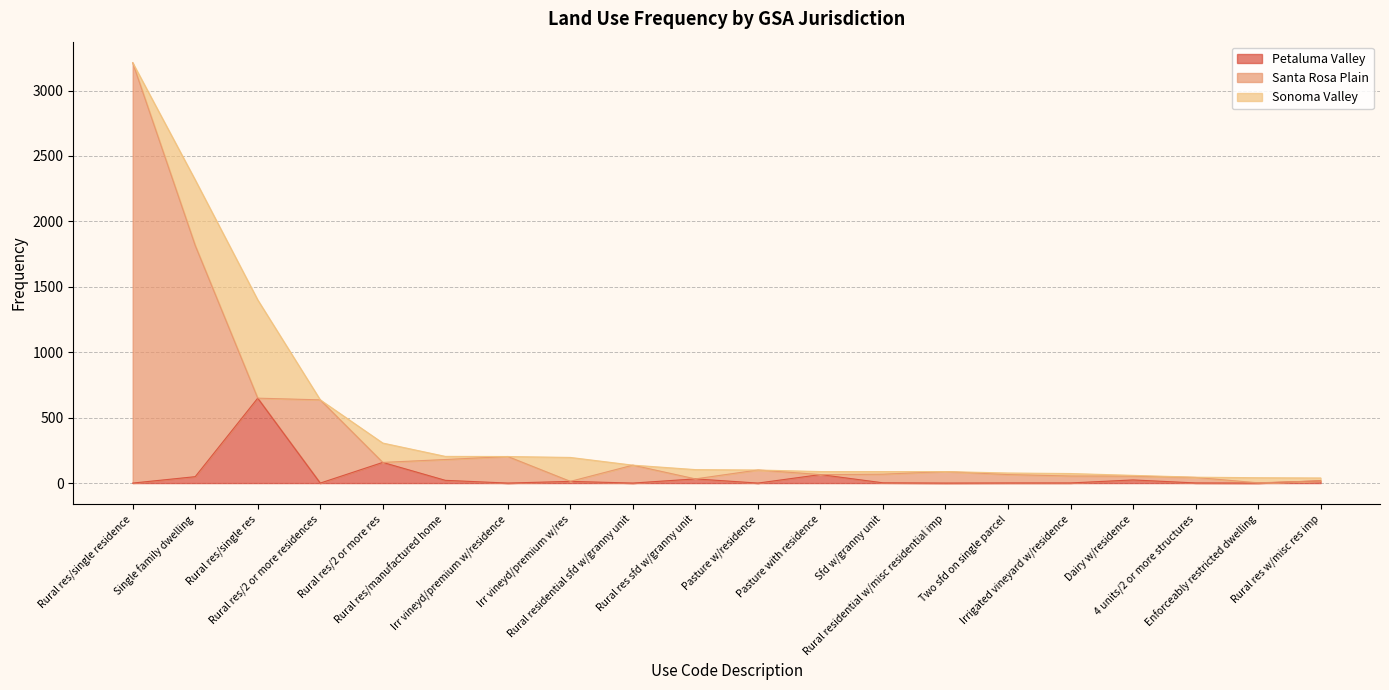

What is the maximum value for Petaluma Valley?

649